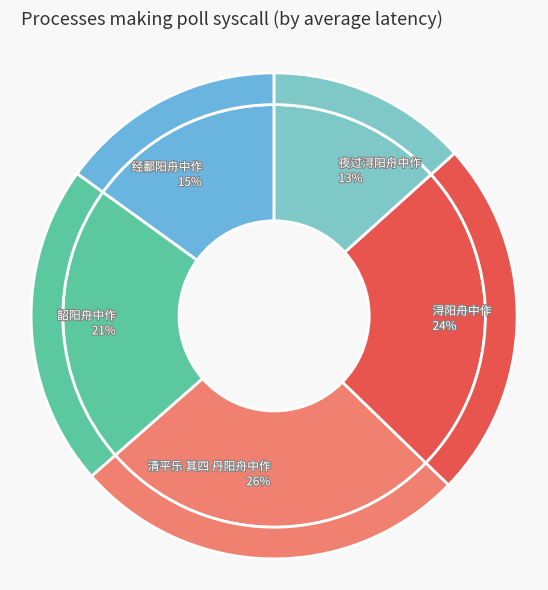

Count the number of slices in the pie.

5